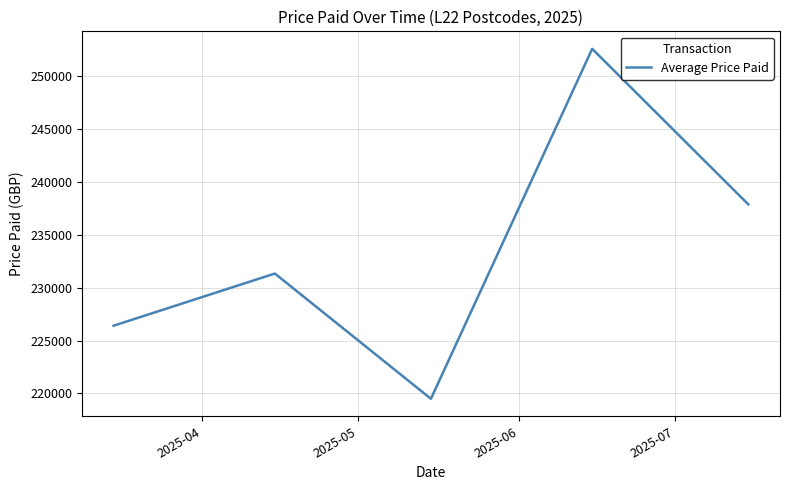

What is the difference between the second highest and minimum values?

18383.6